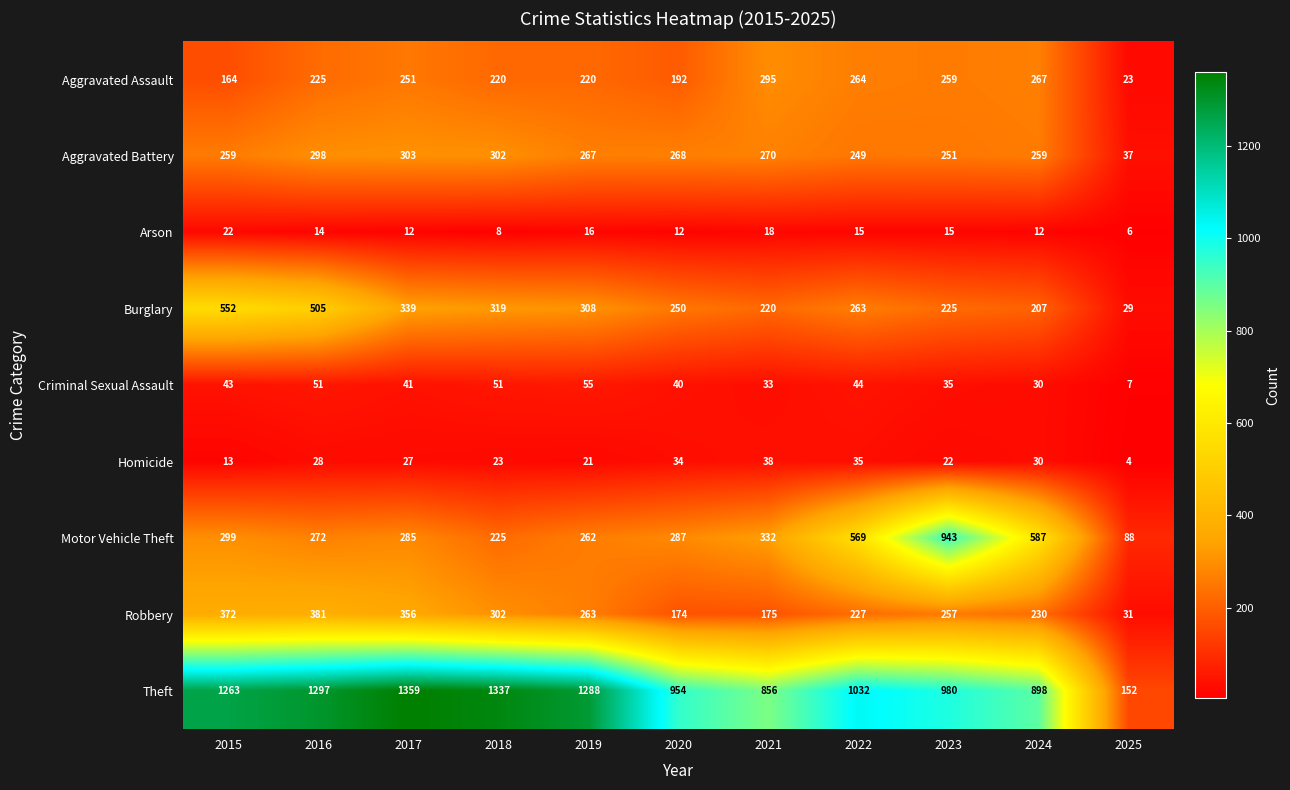

List the series in order of their peak value, lowest first.

Arson, Homicide, Criminal Sexual Assault, Aggravated Assault, Aggravated Battery, Robbery, Burglary, Motor Vehicle Theft, Theft